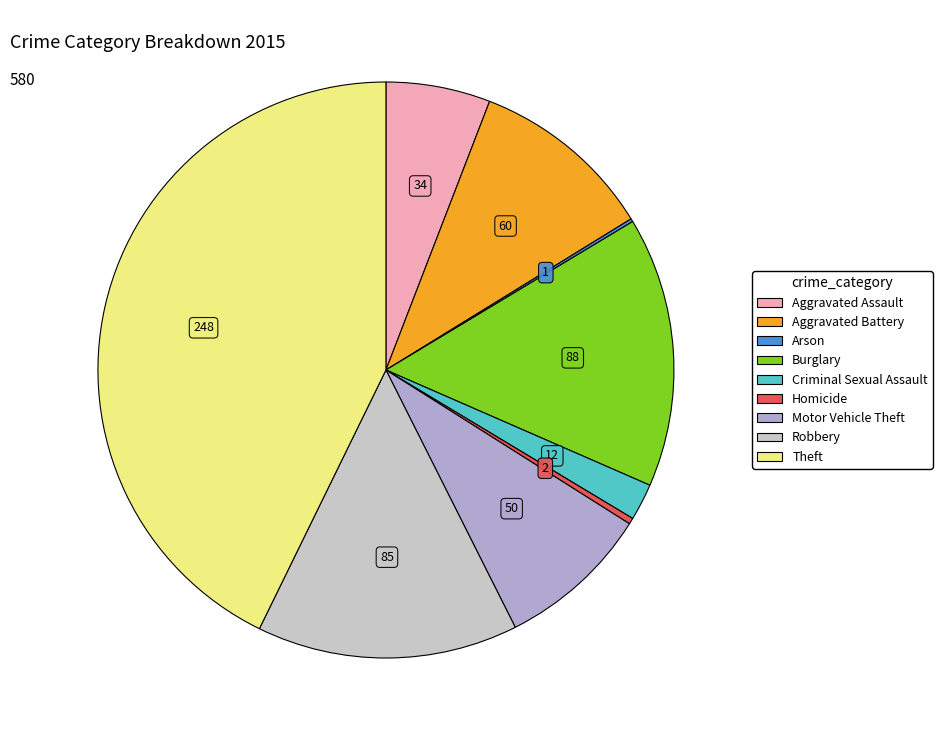

Is Homicide the majority of the pie?

No